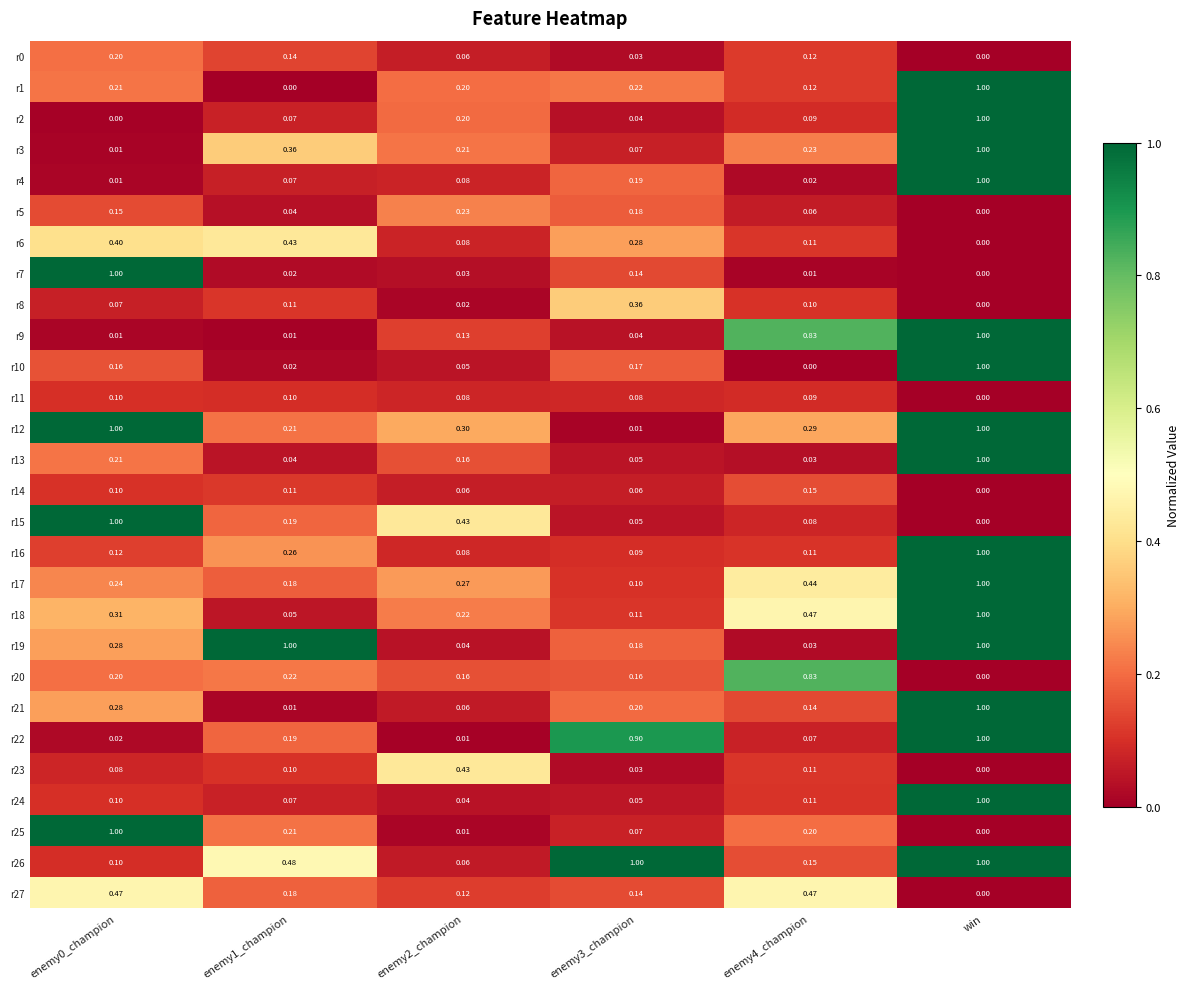

What is the greatest value displayed?

1.0